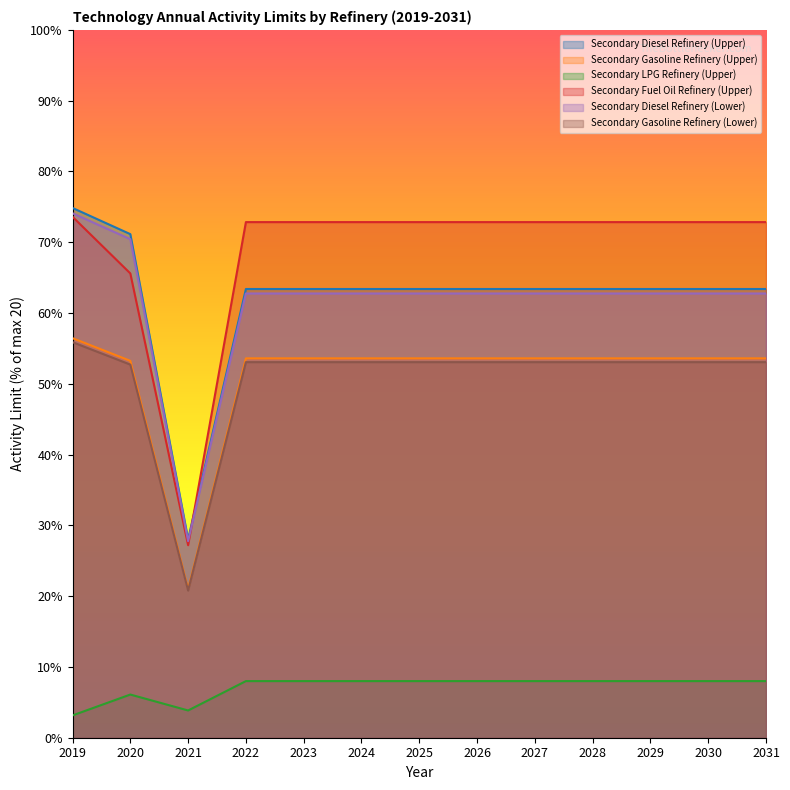

Which series has the largest total across all categories?

Secondary Fuel Oil Refinery (Upper)